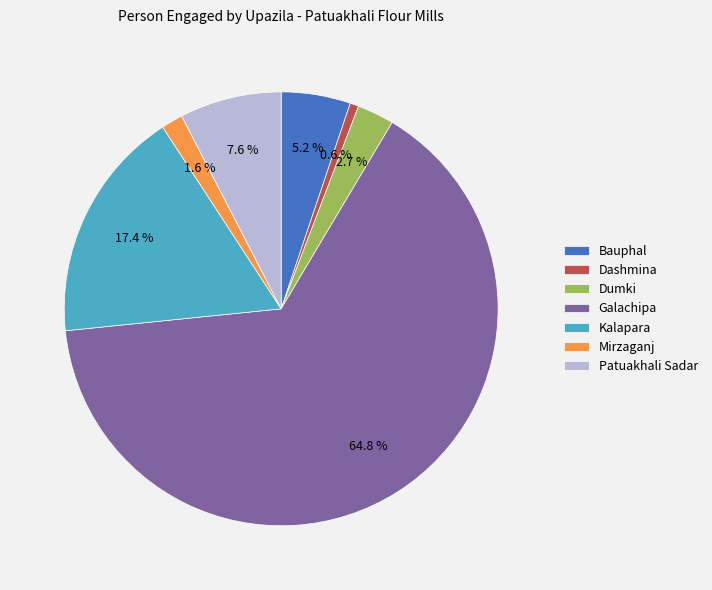

Which has a higher value, Dumki or Patuakhali Sadar?

Patuakhali Sadar